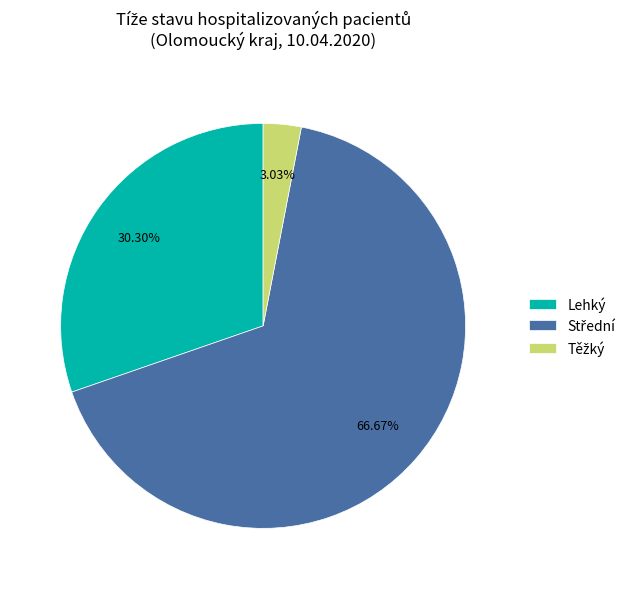

Does any single category account for the majority?

Yes